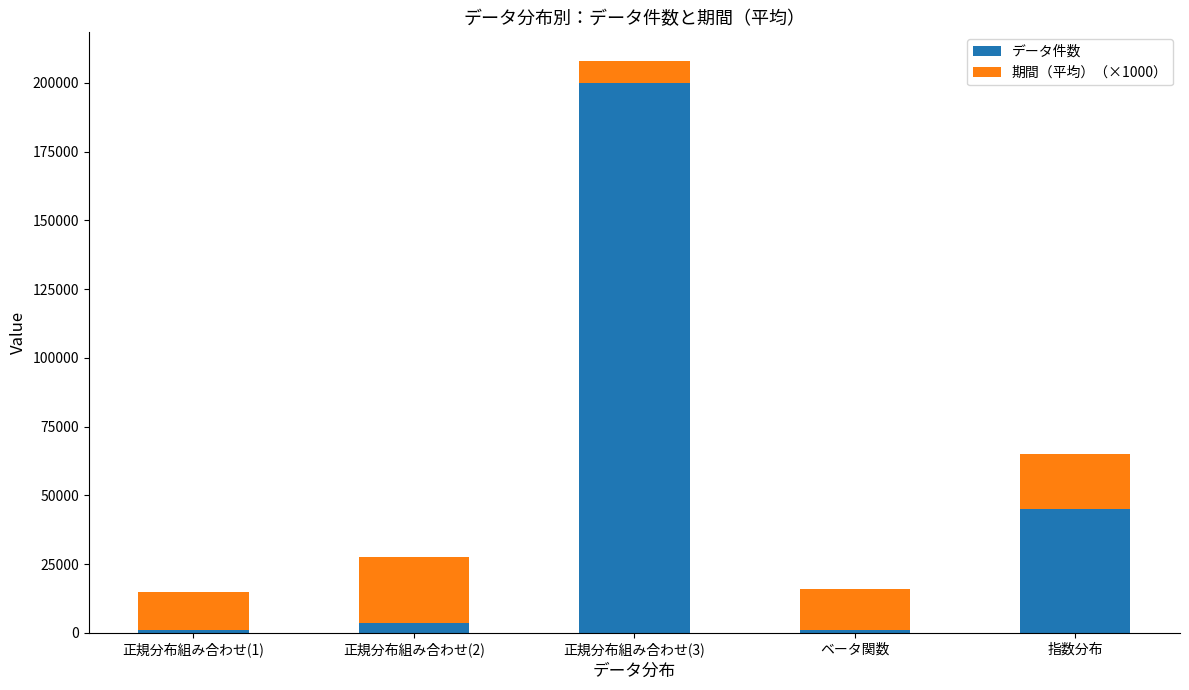

What is the difference between the maximum and second lowest values in the データ件数 series?

199000